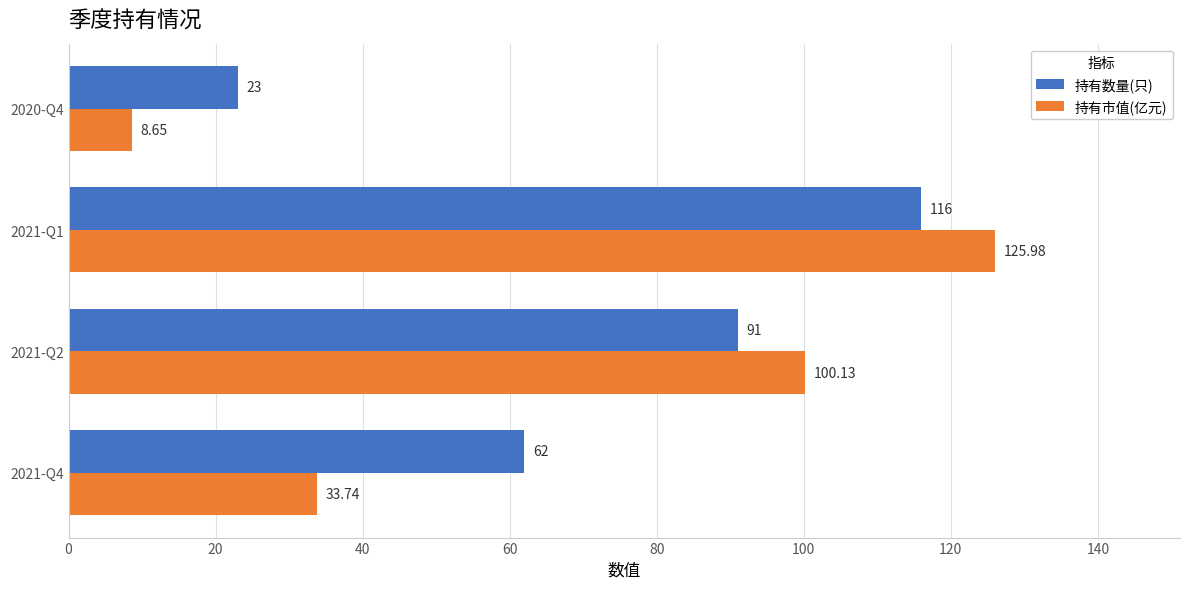

What is the sum of all 持有数量(只) values?

292.0